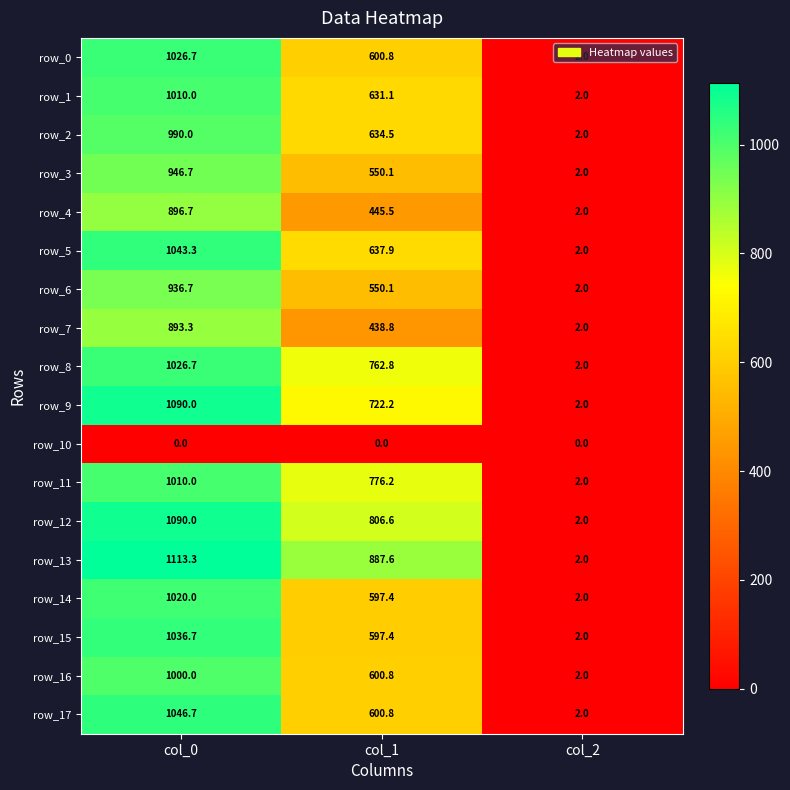

Which category has the lowest value in the row_11 series?

col_2